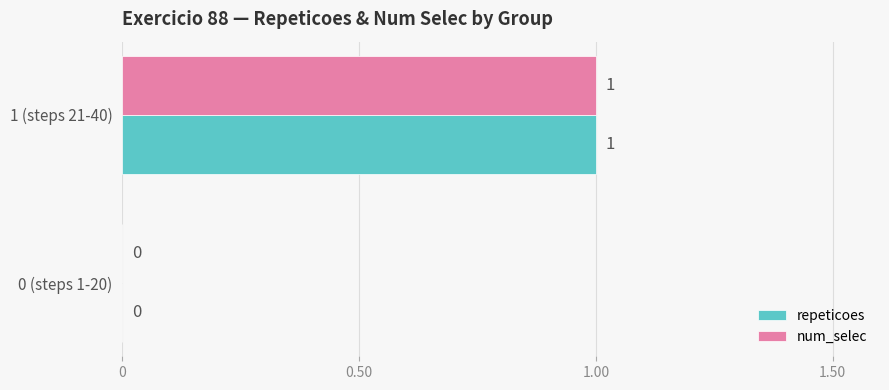

Where is num_selec nearest to the value 0?

0 (steps 1-20)